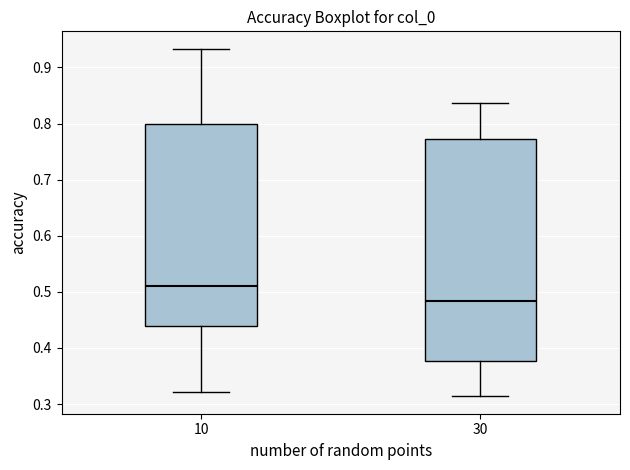

Which box's median line is the highest?

10